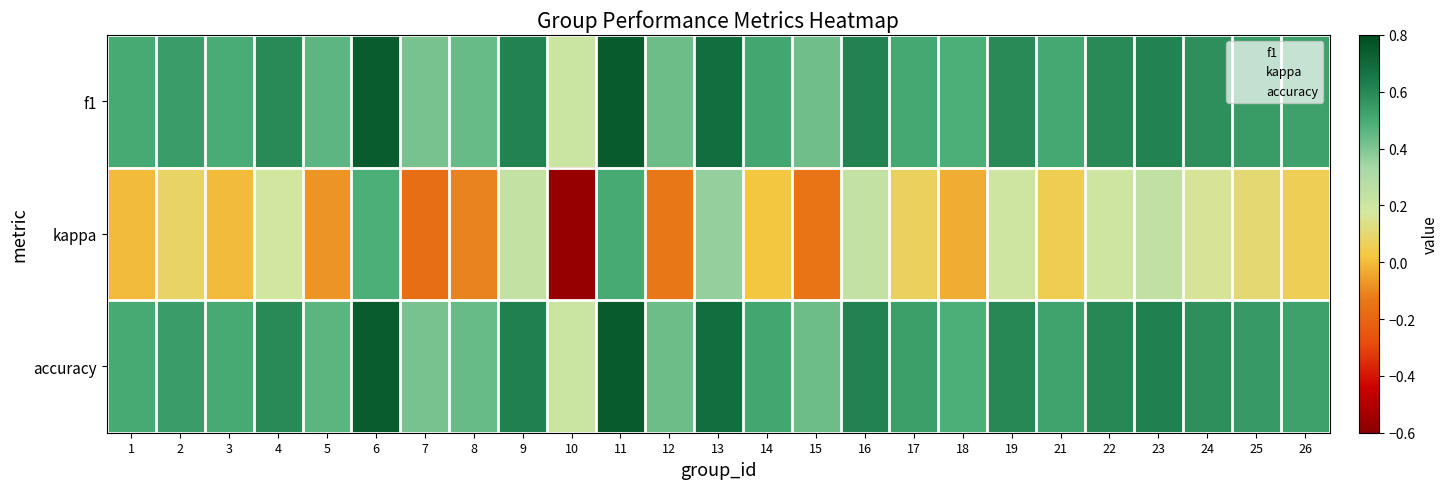

Rank the series at 19 from lowest to highest value.

kappa, f1, accuracy